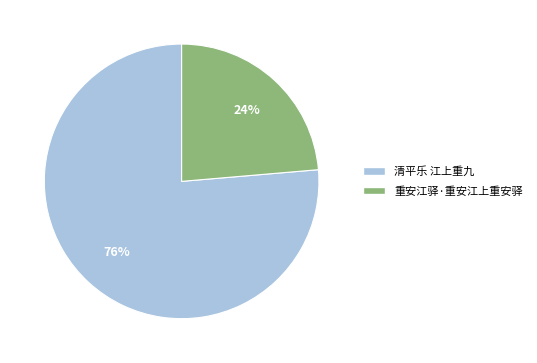

To the nearest percent, what portion does 清平乐 江上重九 represent?

76%